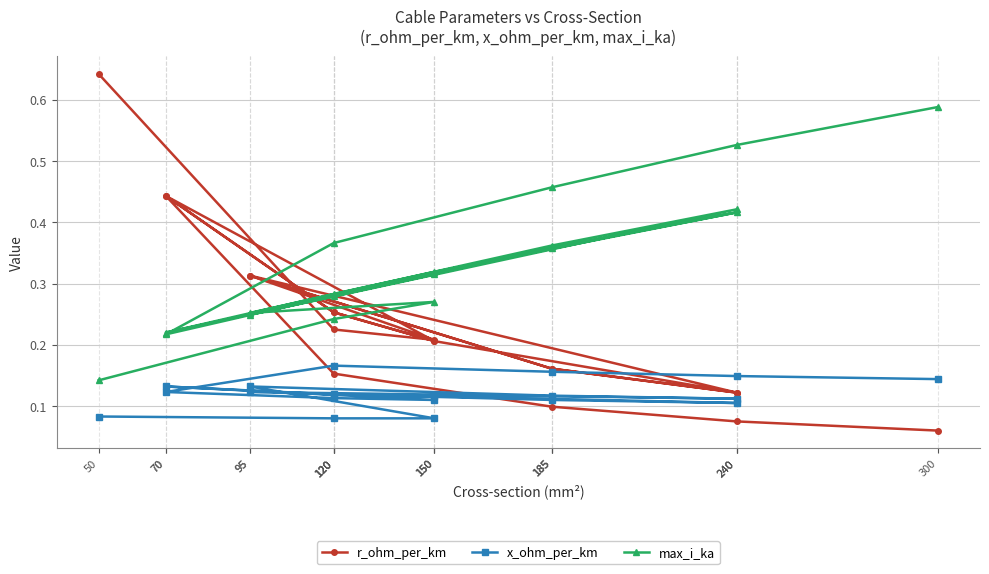

Which series has the widest spread of values?

r_ohm_per_km